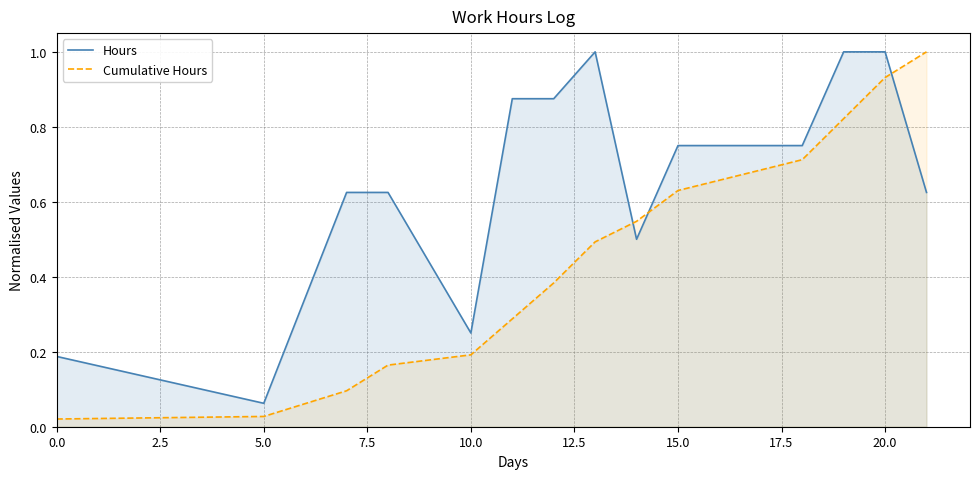

True or false: Cumulative Hours and Hours cross at least once.

True